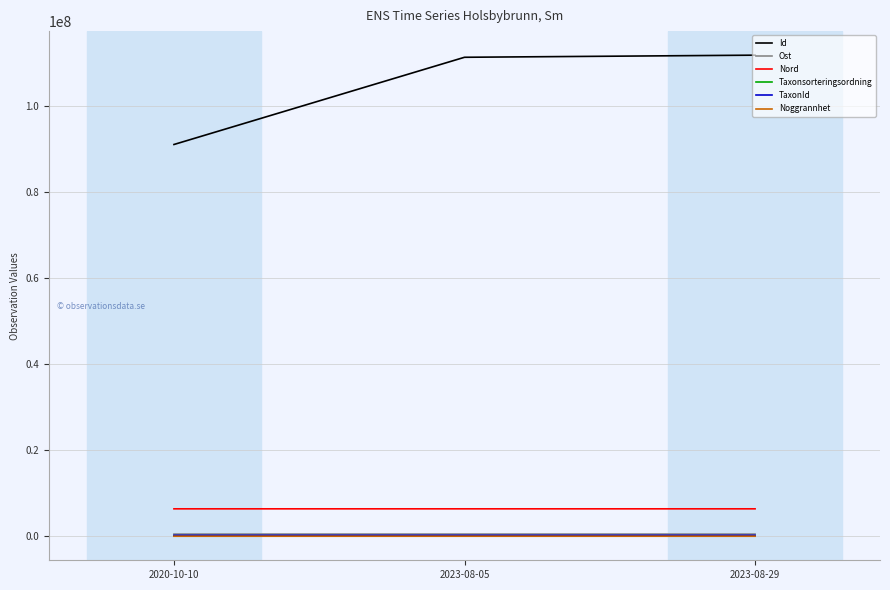

What value does the Noggrannhet series have at 2020-10-10?

10.0